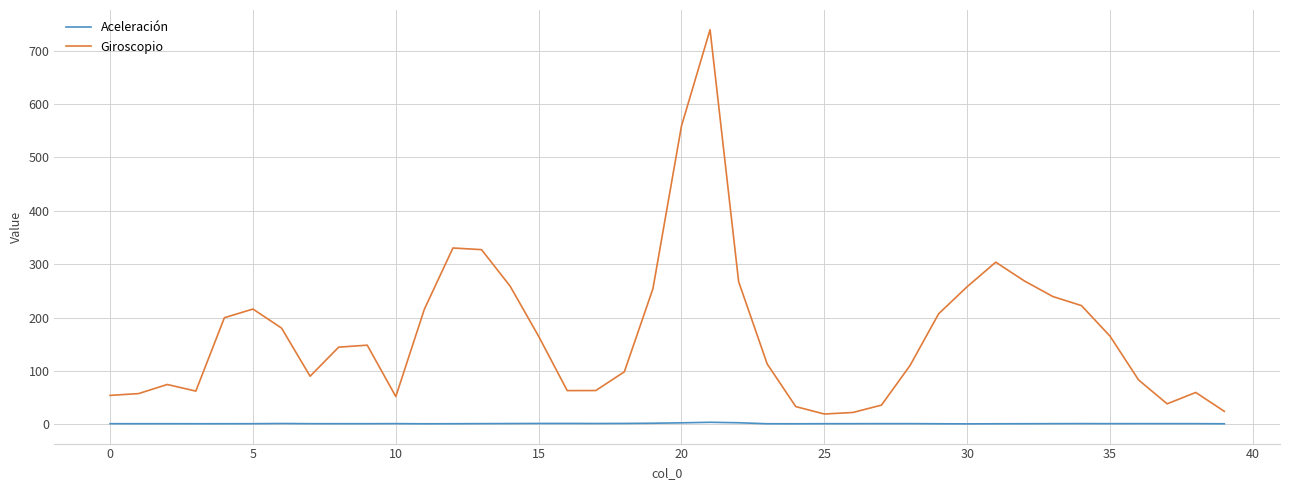

True or false: Giroscopio and Aceleración intersect in this chart.

False